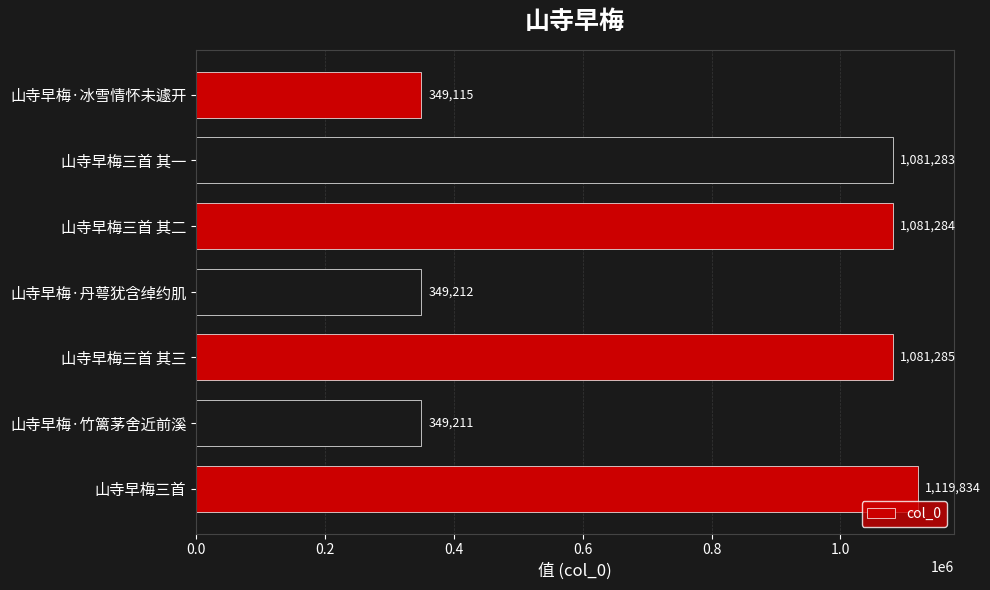

What is the sum of all values?

5411224